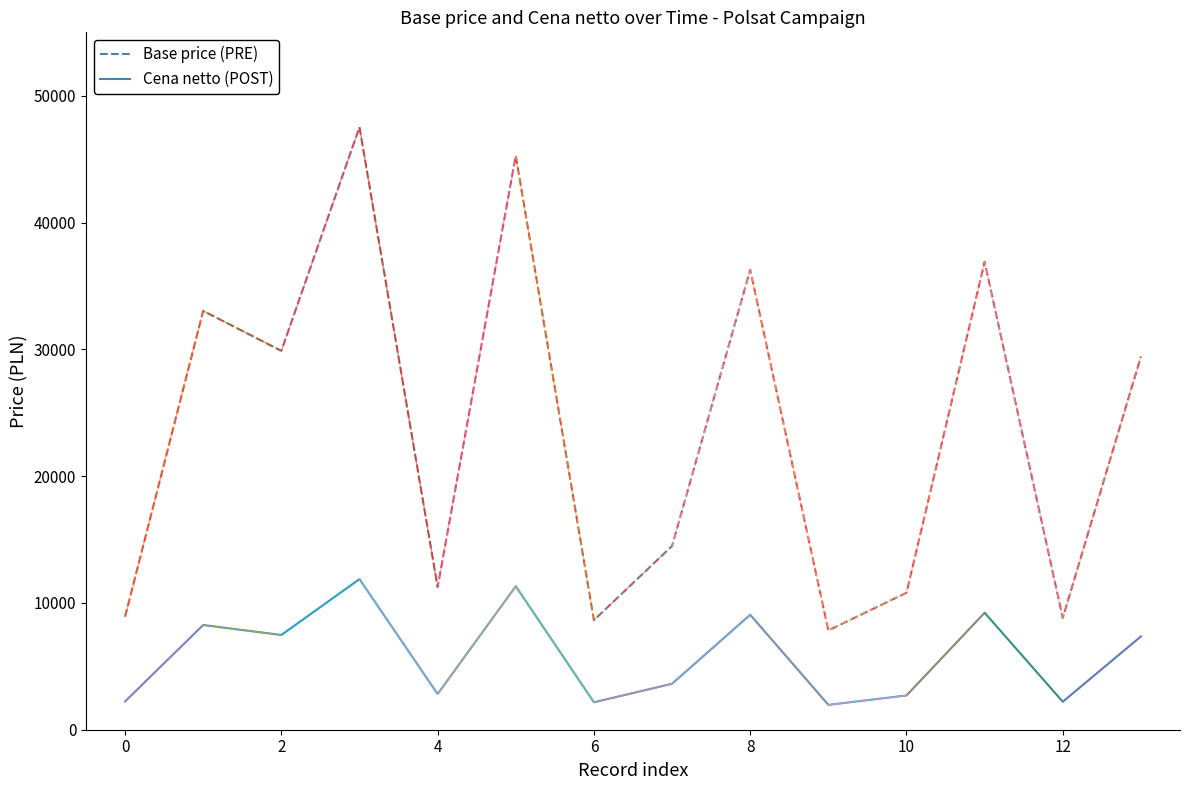

What is the greatest value displayed?

47520.0